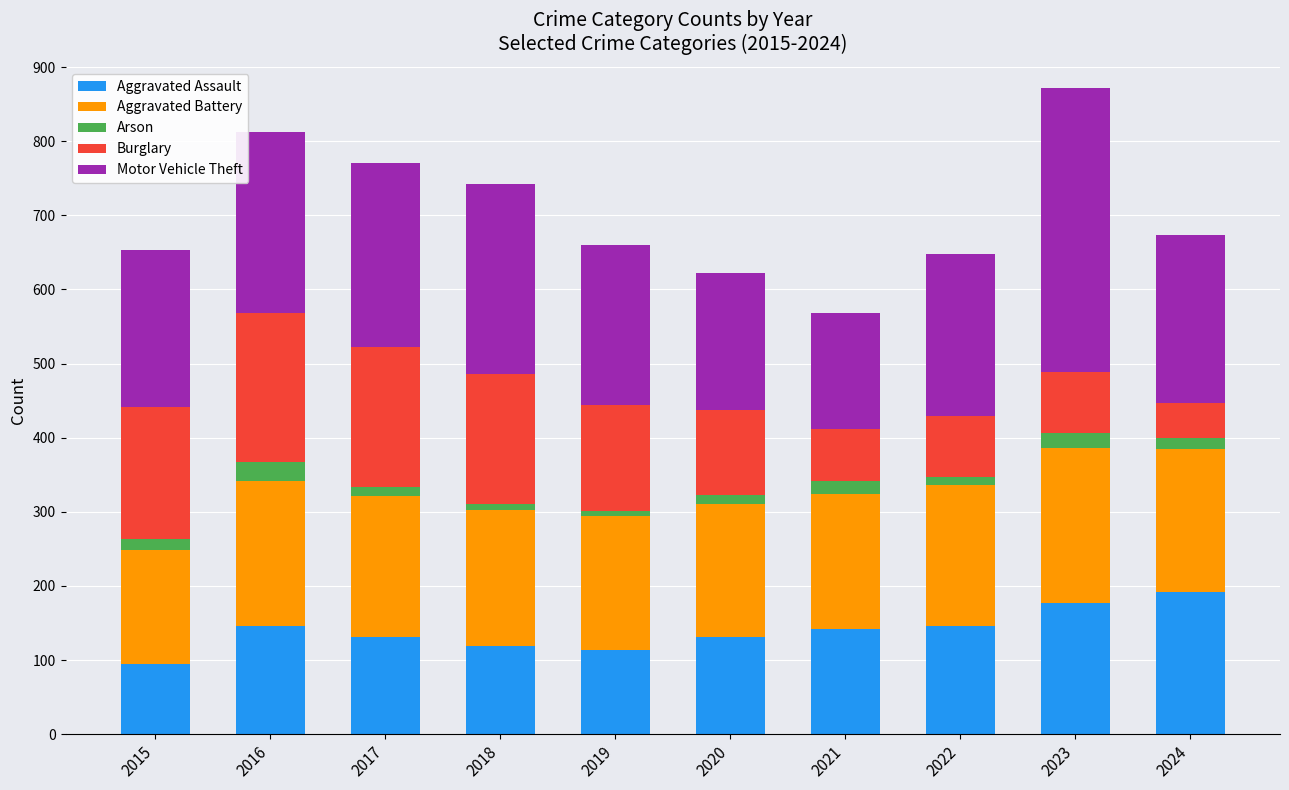

Are the bars horizontal?

No